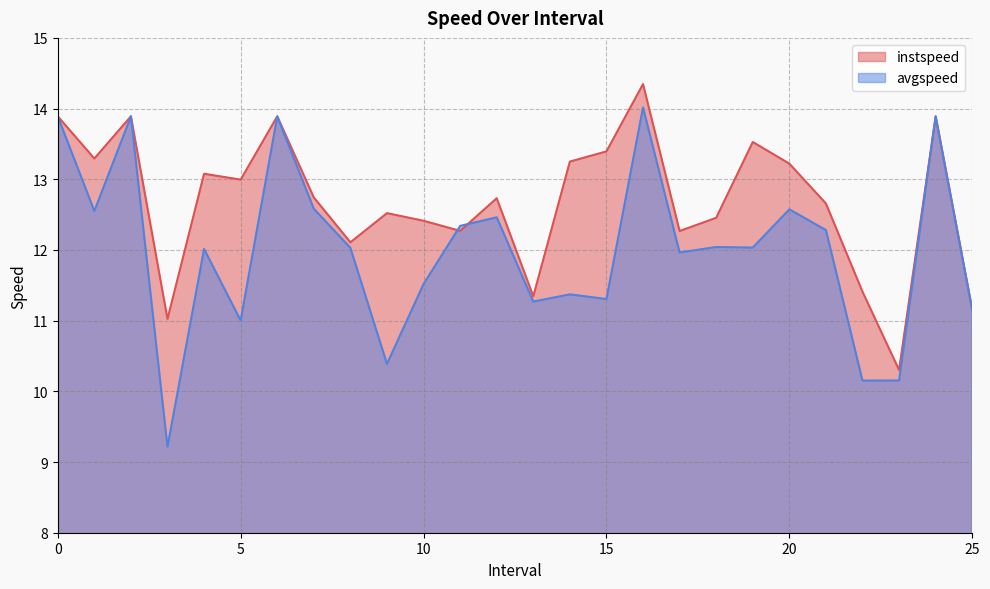

What is the difference between the highest and lowest values at 10?

0.9